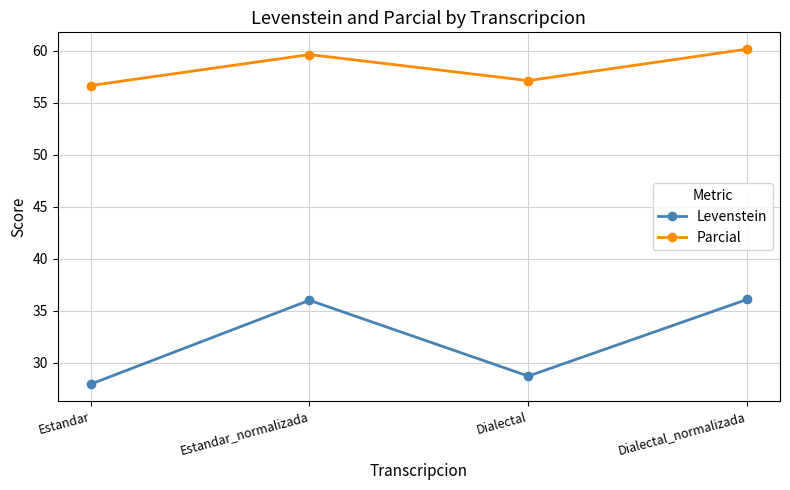

How many lines are shown in the chart?

2